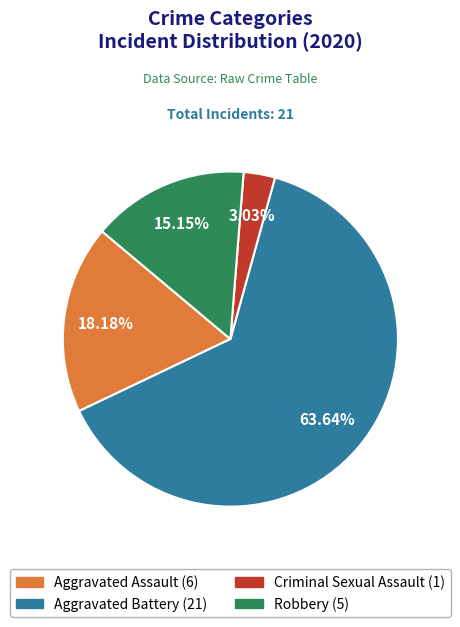

The Robbery slice represents 4% of the pie. True or false?

False